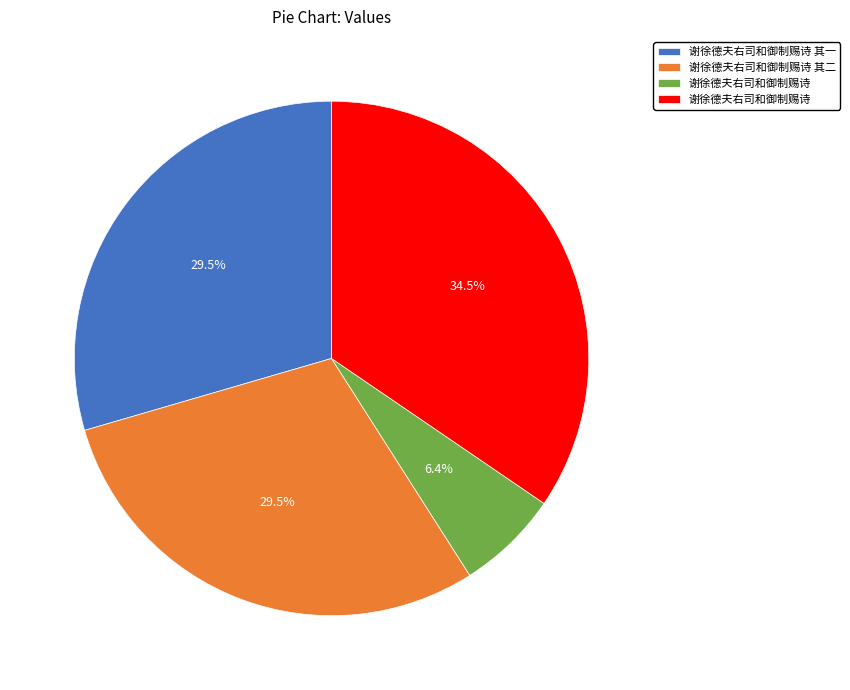

Does any single category account for the majority?

No